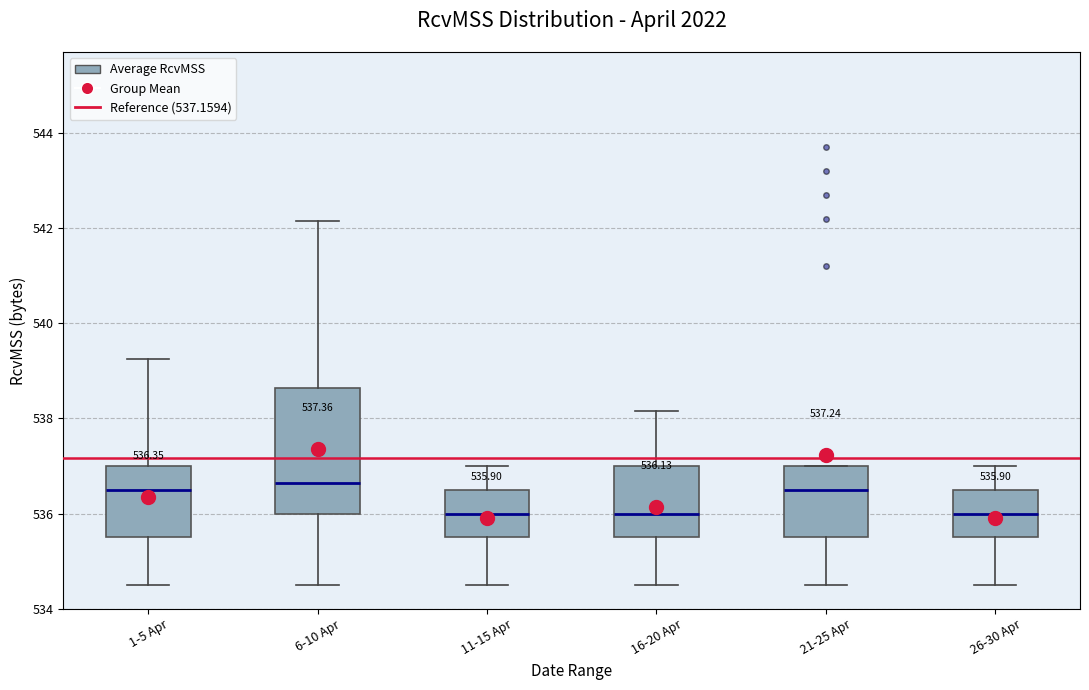

Which box is the tallest, from its lower edge to its upper edge?

6-10 Apr